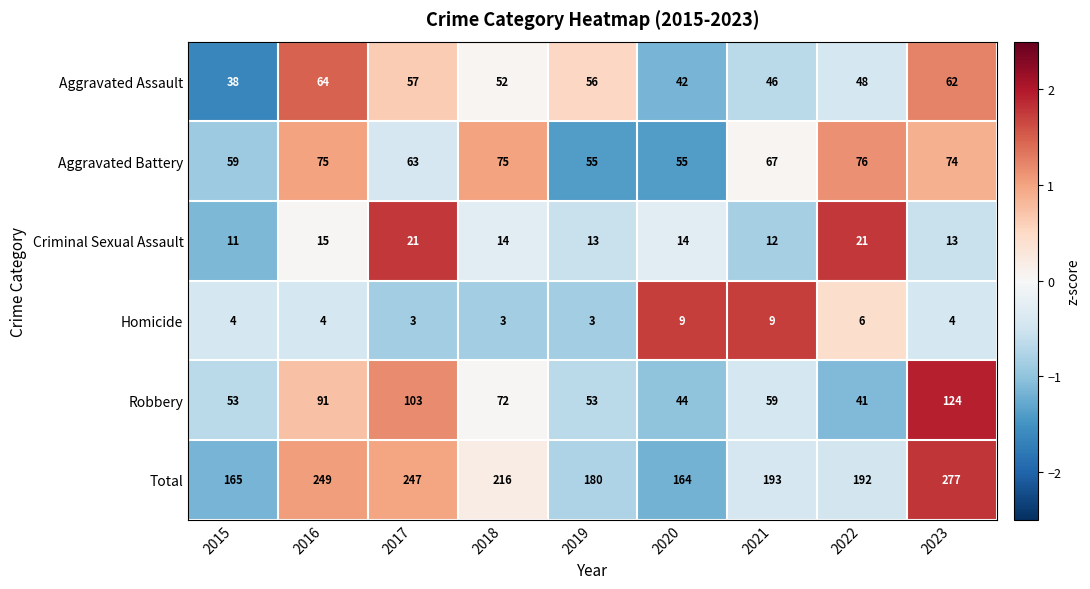

What is the smallest value displayed?

3